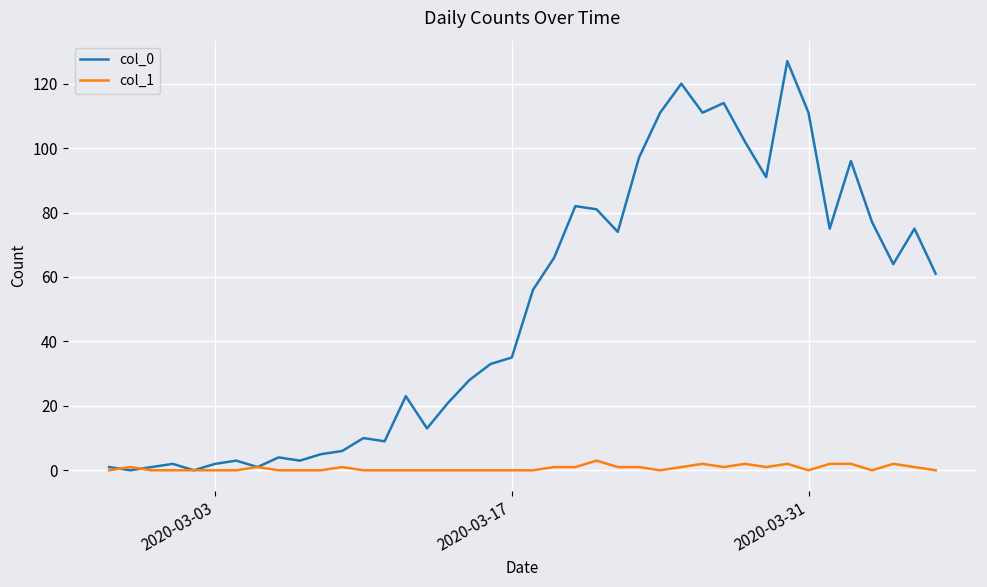

Which series has the largest total across all categories?

col_0